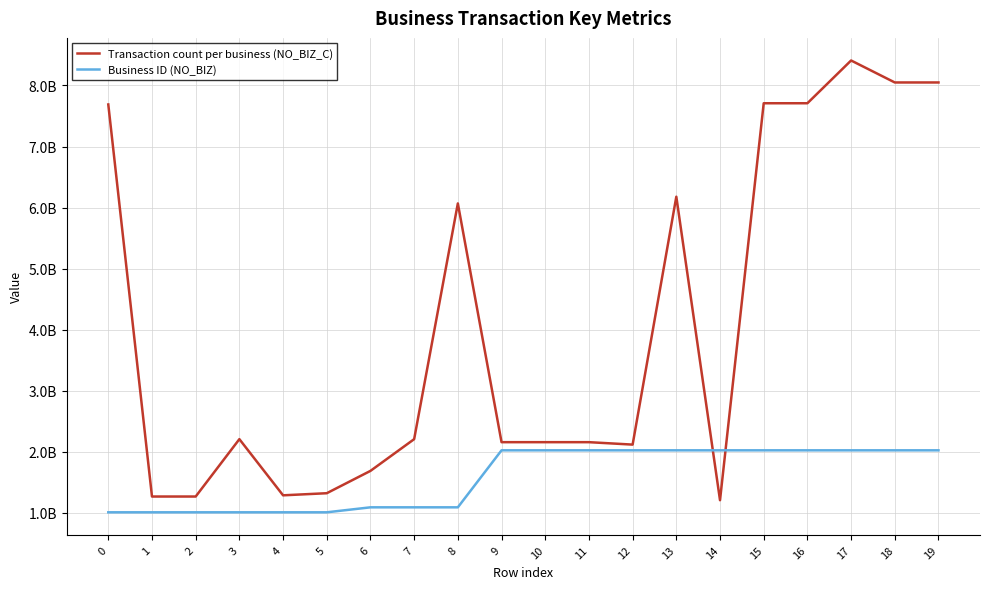

True or false: Transaction count per business (NO_BIZ_C) and Business ID (NO_BIZ) intersect in this chart.

True